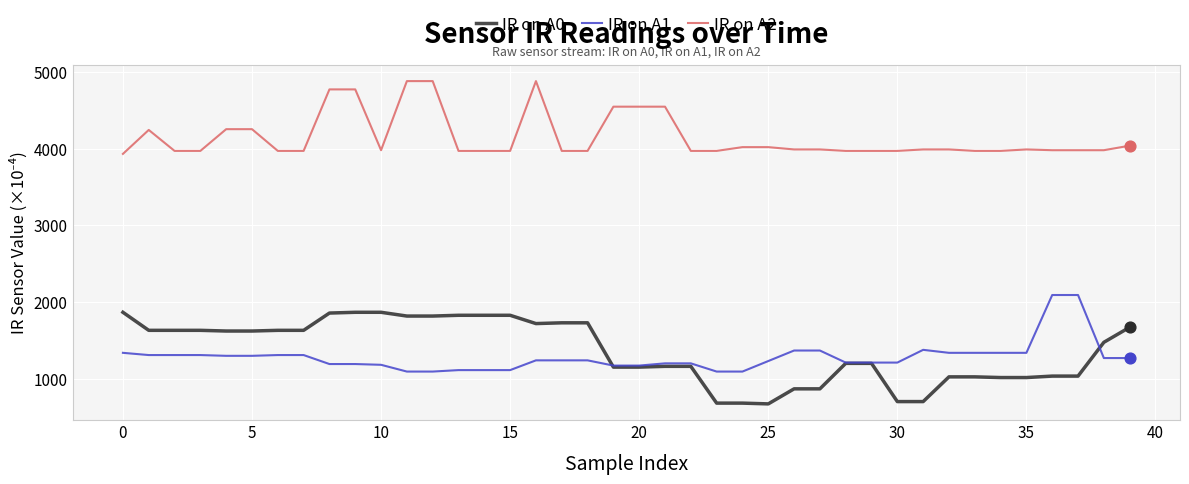

Which series has the largest total across all categories?

IR on A2